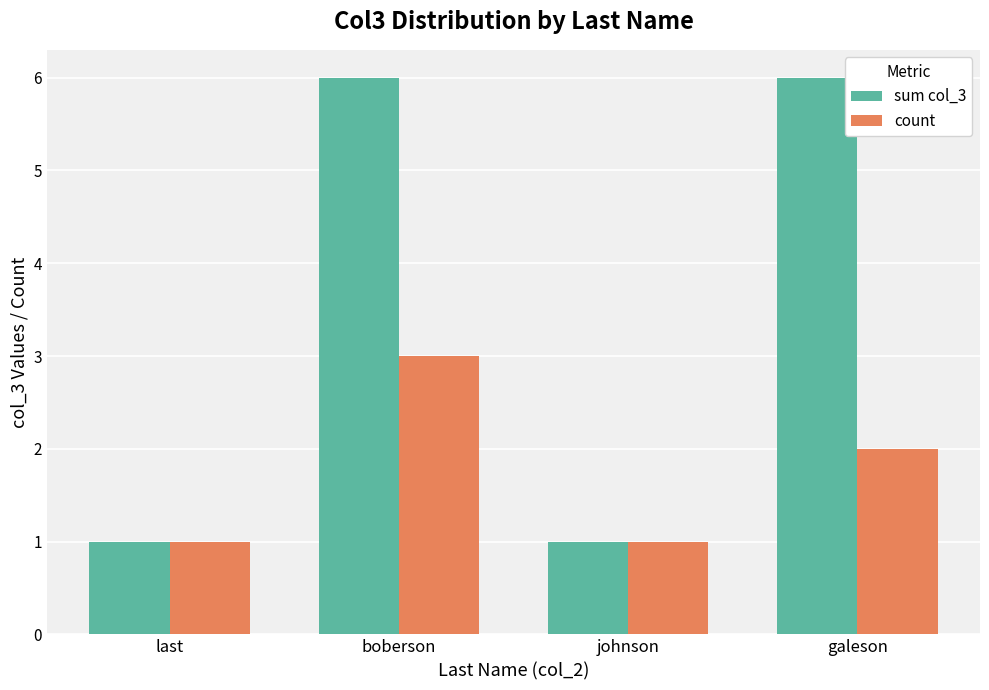

What is the maximum value shown in the chart?

6